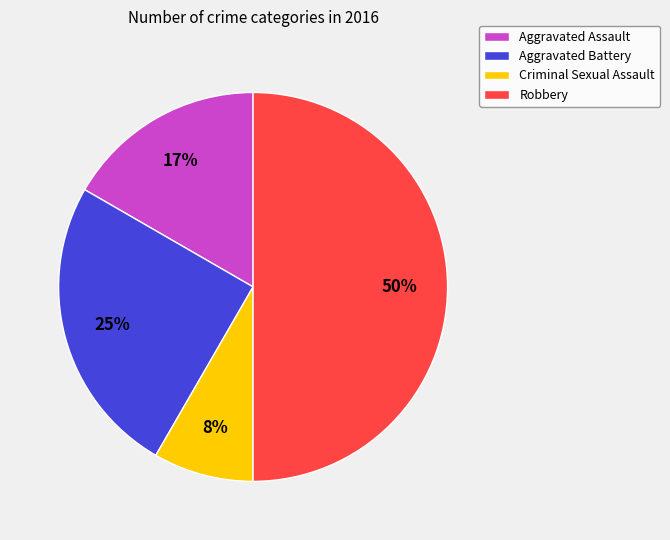

How many slices are in this pie chart?

4